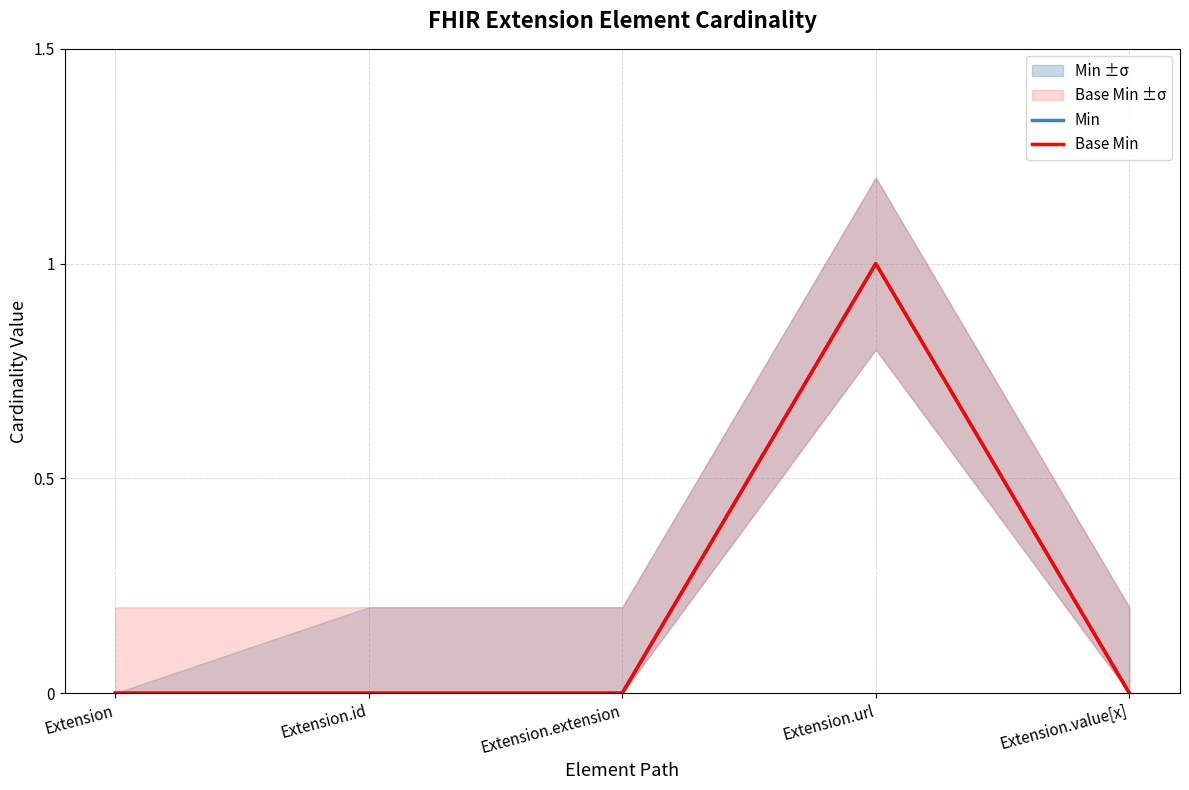

Rank the categories by Min value from highest to lowest.

Extension.url, Extension, Extension.id, Extension.extension, Extension.value[x]